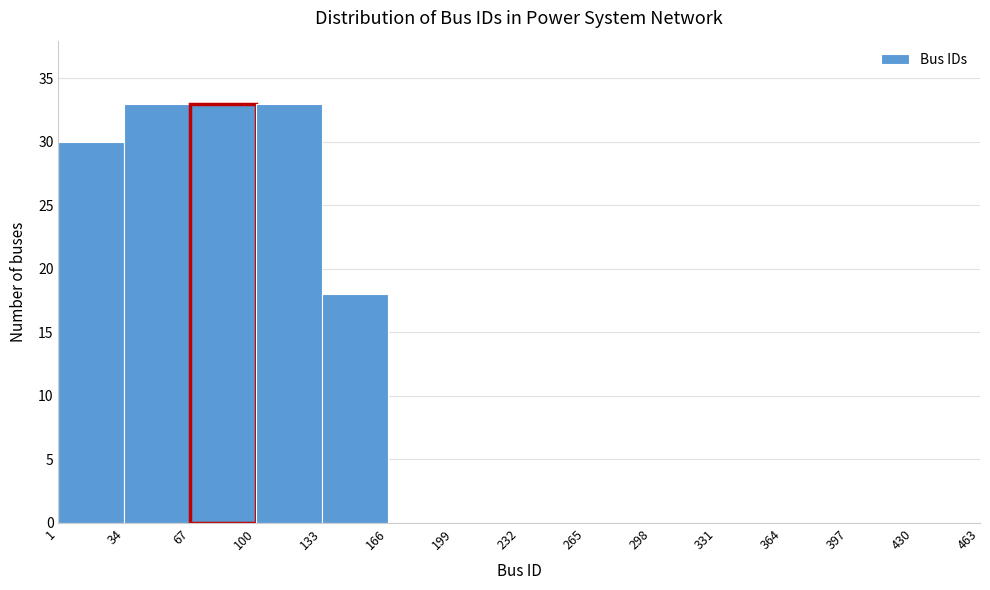

Reading left to right, transcribe this chart: for each bar, give the range it covers on the x-axis and its height. The values are not printed on the chart, so give them approximately, as read against the axis.

1 to 34: 30
34 to 67: 33
67 to 100: 33
100 to 133: 33
133 to 166: 18
166 to 199: 0
199 to 232: 0
232 to 265: 0
265 to 298: 0
298 to 331: 0
331 to 364: 0
364 to 397: 0
397 to 430: 0
430 to 463: 0